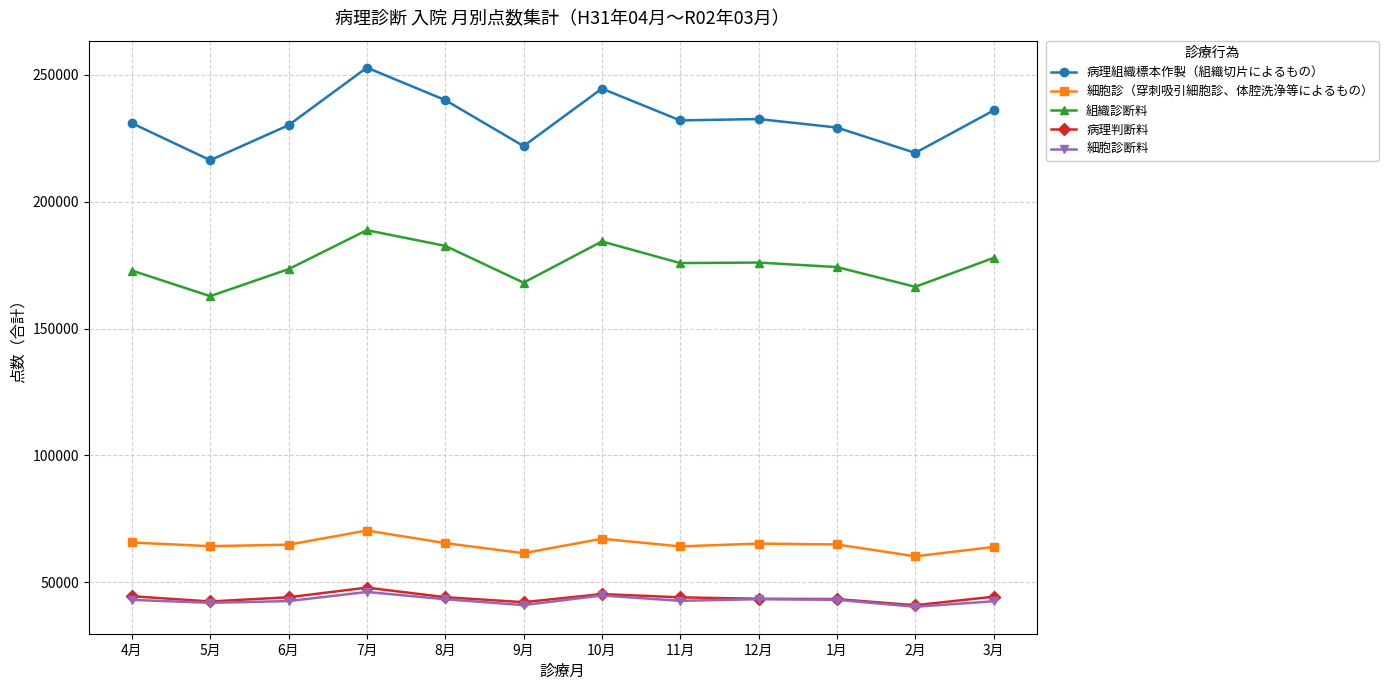

True or false: 病理判断料 has more than 1 points higher than both neighbors.

True